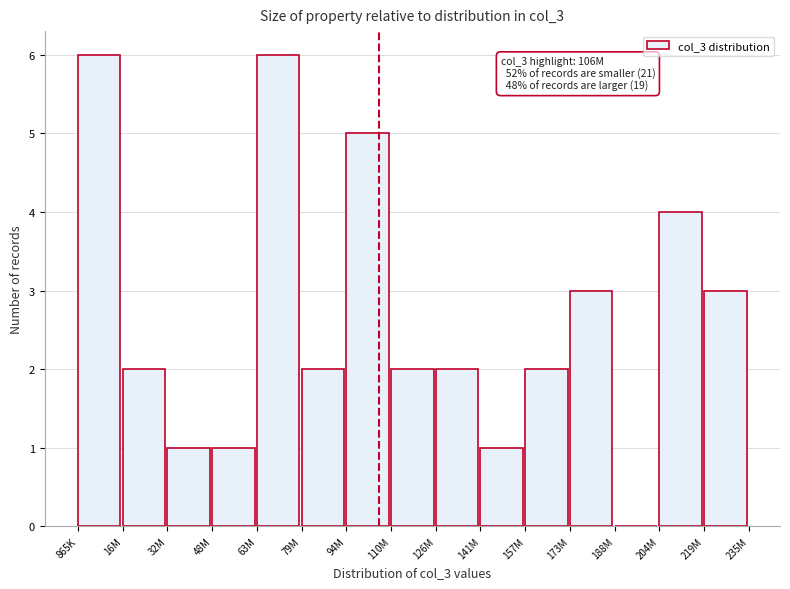

Reading left to right, transcribe all the data shown in this chart.

865K=6	16M=2	32M=1	48M=1	63M=6	79M=2	94M=5	110M=2	126M=2	141M=1	157M=2	173M=3	188M=0	204M=4	219M=3